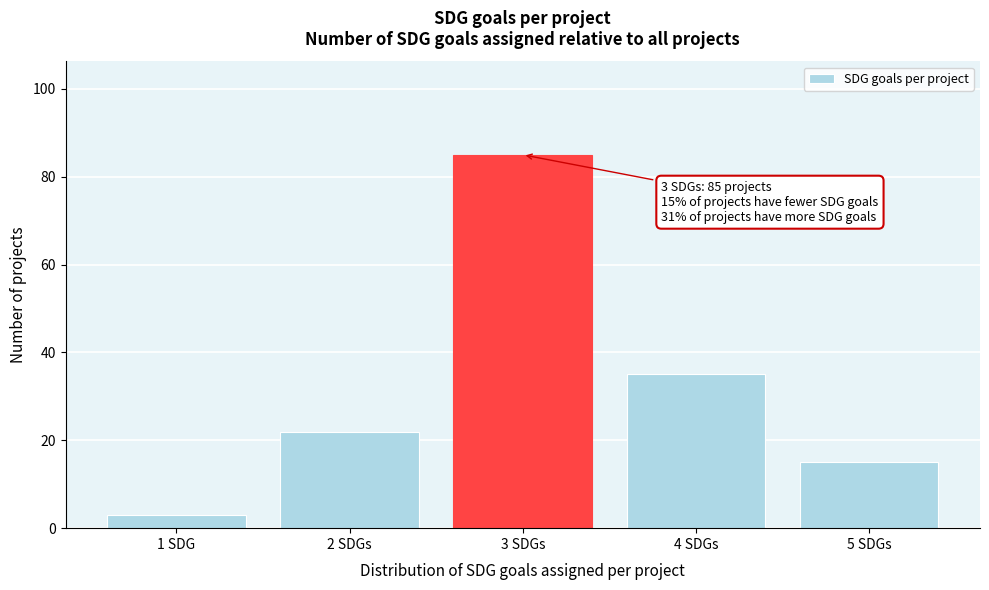

Reading left to right, what are all the values shown in this chart?

3	22	85	35	15